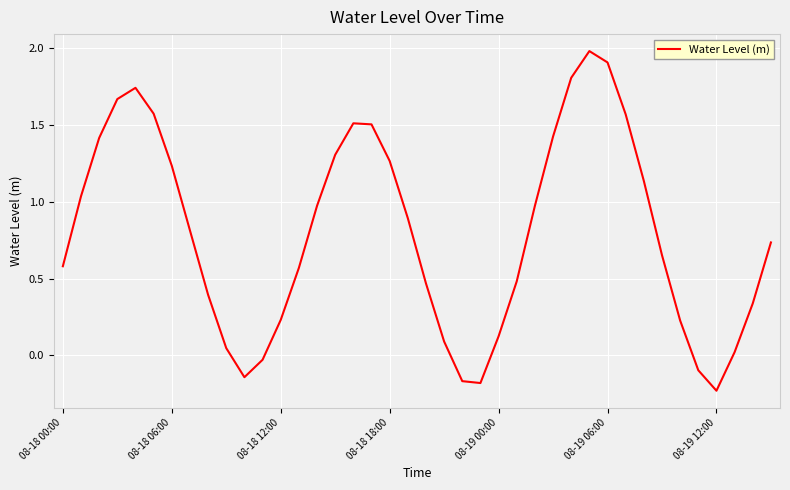

Which category has the lowest value across all series?

08-19 12:00